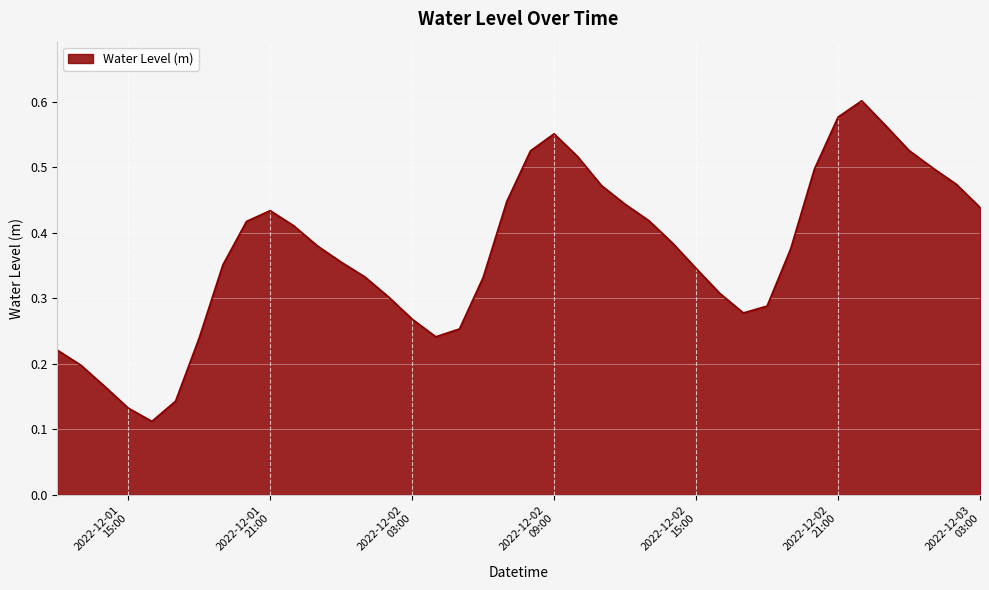

How many lines are shown in the chart?

1